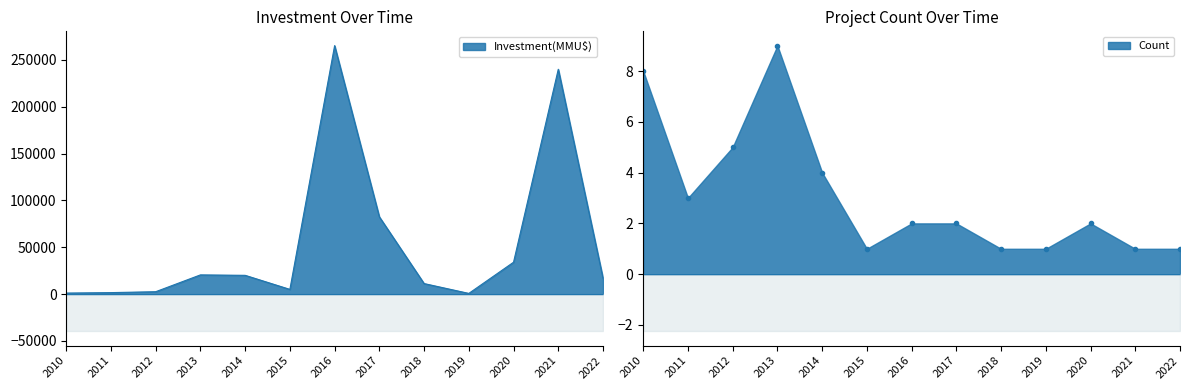

How many interior local valleys does the Investment(MMU$) series have?

2